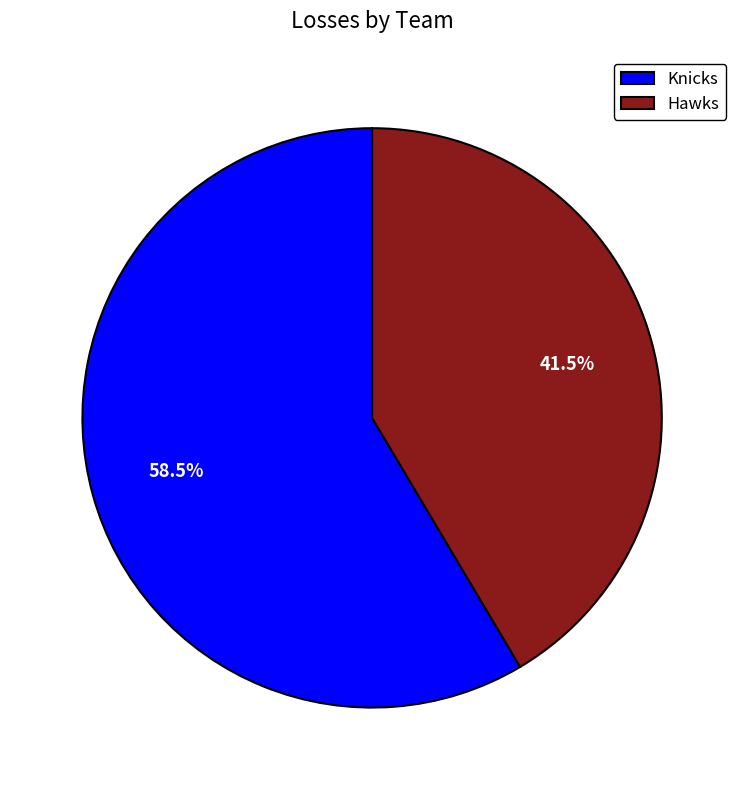

Combined, do Knicks and Hawks account for over 50%?

Yes